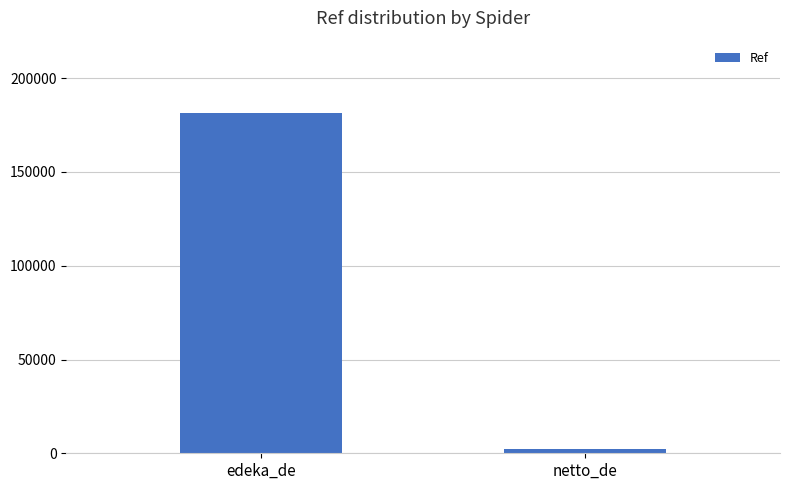

The chart shows a value of 264091 at edeka_de. True or false?

False